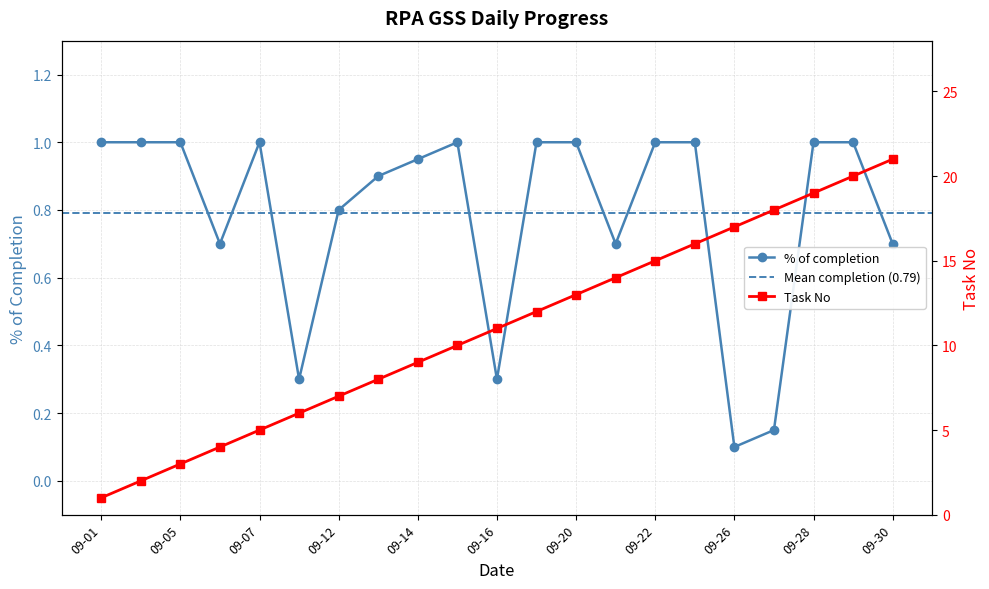

Read the No value at 19.

20.0